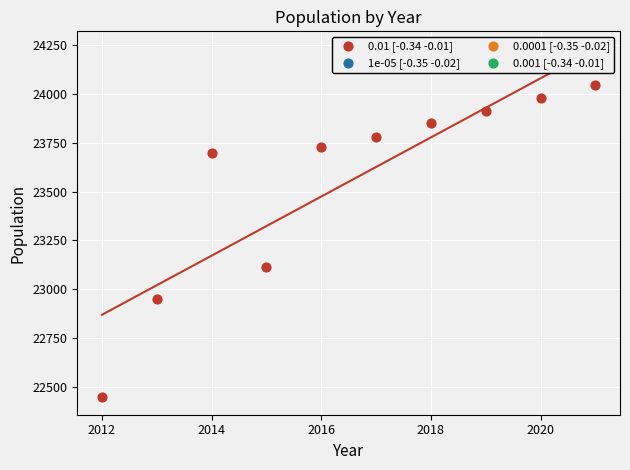

What Y value in the scatter plot is closest to 23246?

23111